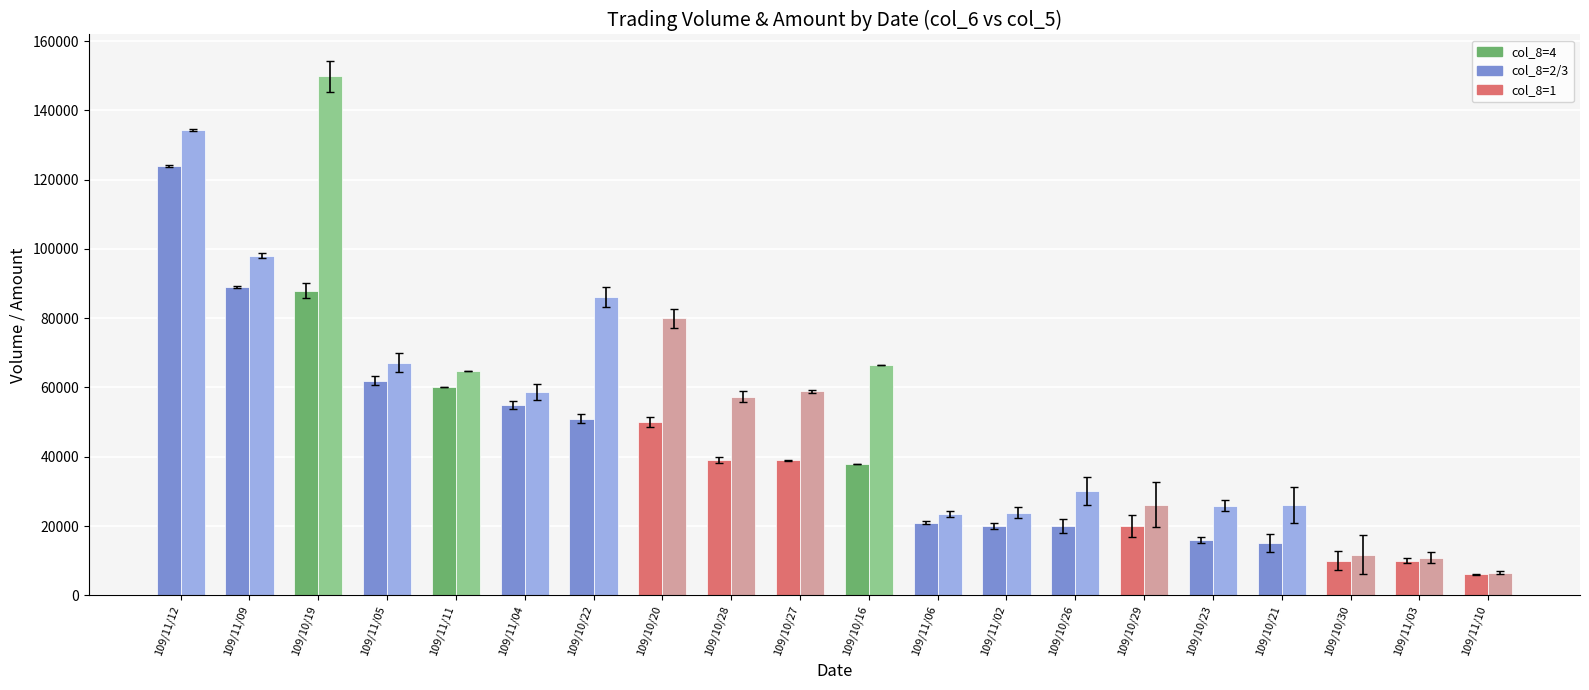

What is the maximum value shown in the chart?

149820